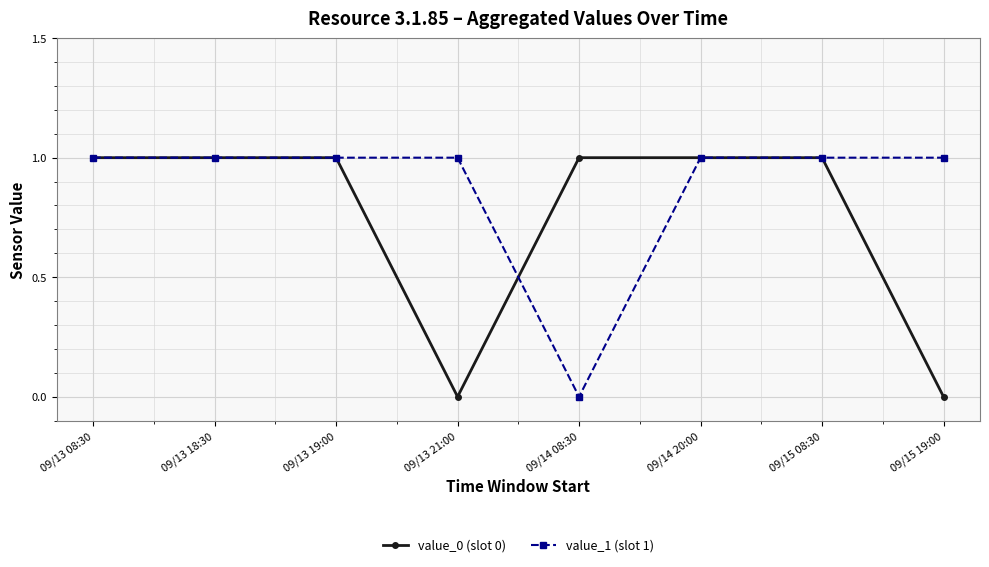

True or false: value_0 (slot 0) and value_1 (slot 1) intersect in this chart.

True